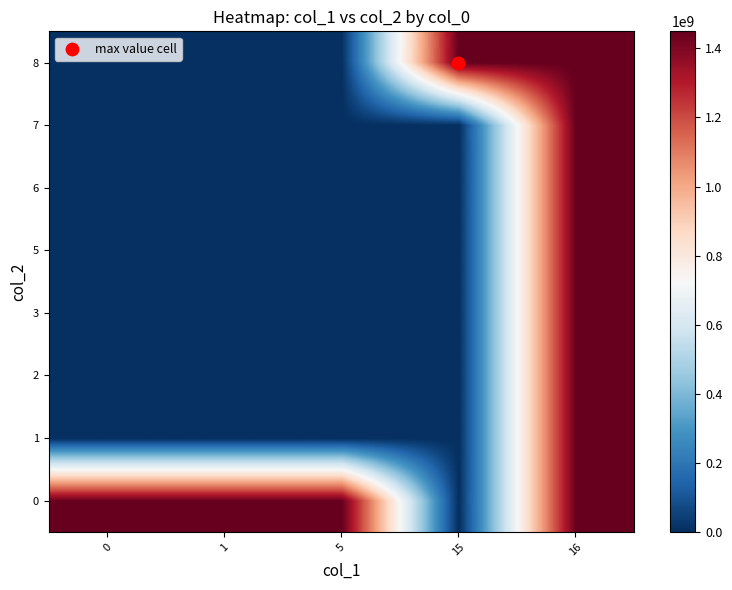

What is the difference between the highest and lowest values at 0?

1445262395.0